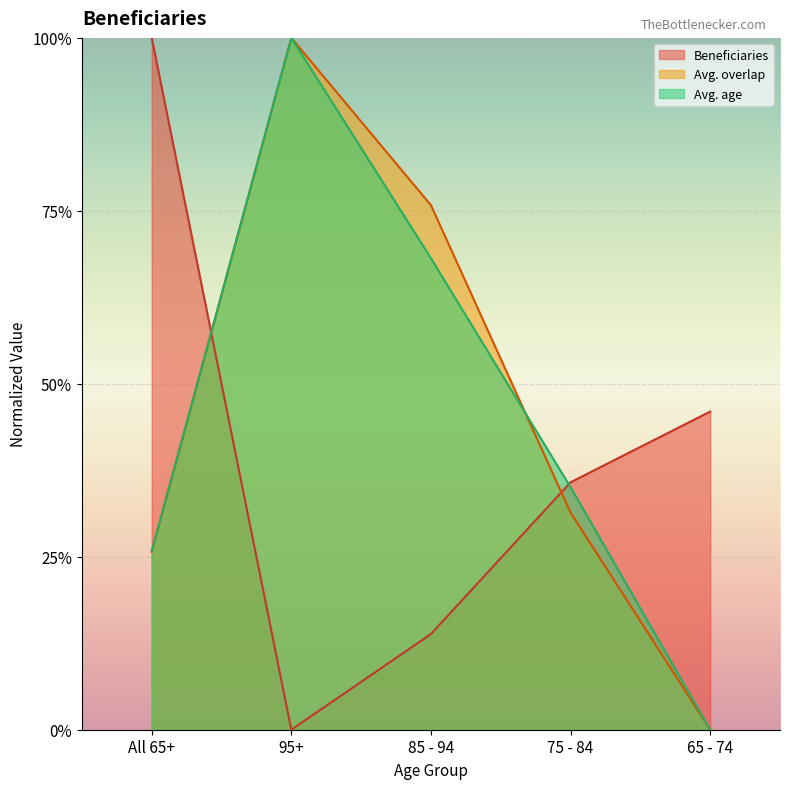

Reading left to right, extract all data points from this chart.

Beneficiaries: All 65+=1.0	95+=0.0	85 - 94=0.1	75 - 84=0.4	65 - 74=0.5
Avg. overlap: All 65+=0.3	95+=1.0	85 - 94=0.8	75 - 84=0.3	65 - 74=0.0
Avg. age: All 65+=0.3	95+=1.0	85 - 94=0.7	75 - 84=0.4	65 - 74=0.0